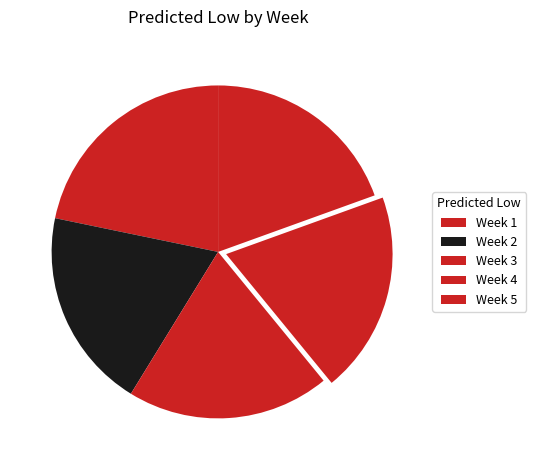

What is the largest slice in the pie chart?

1